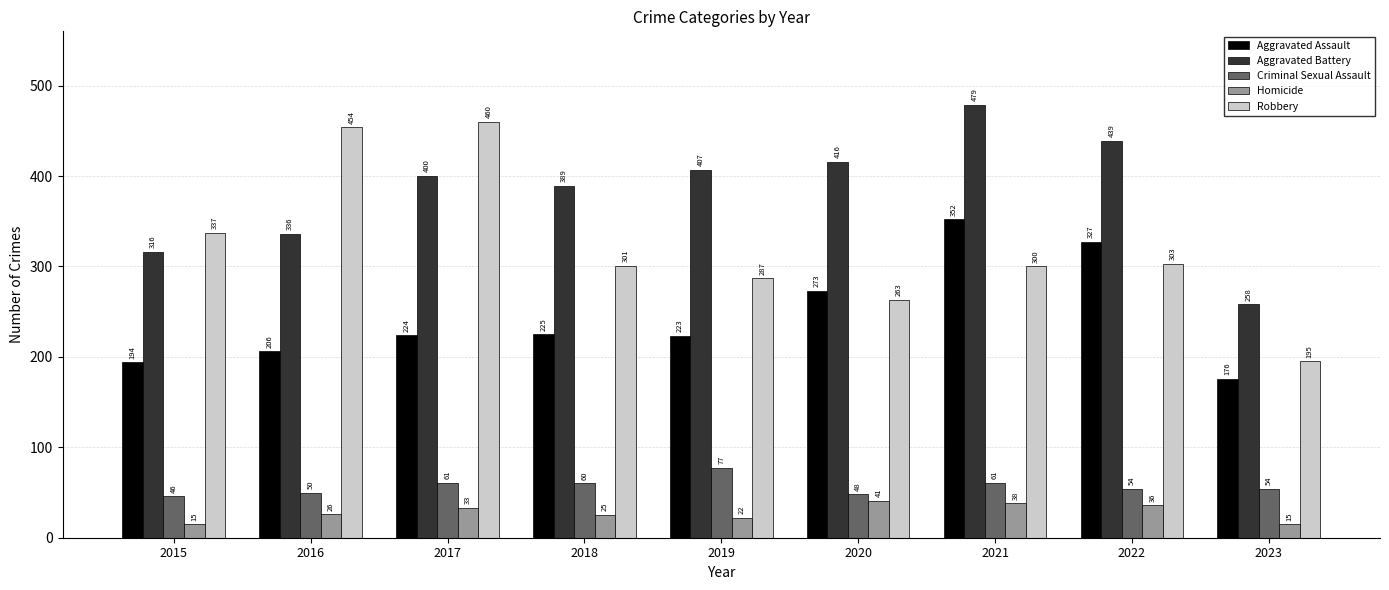

How many series are shown in this chart?

5